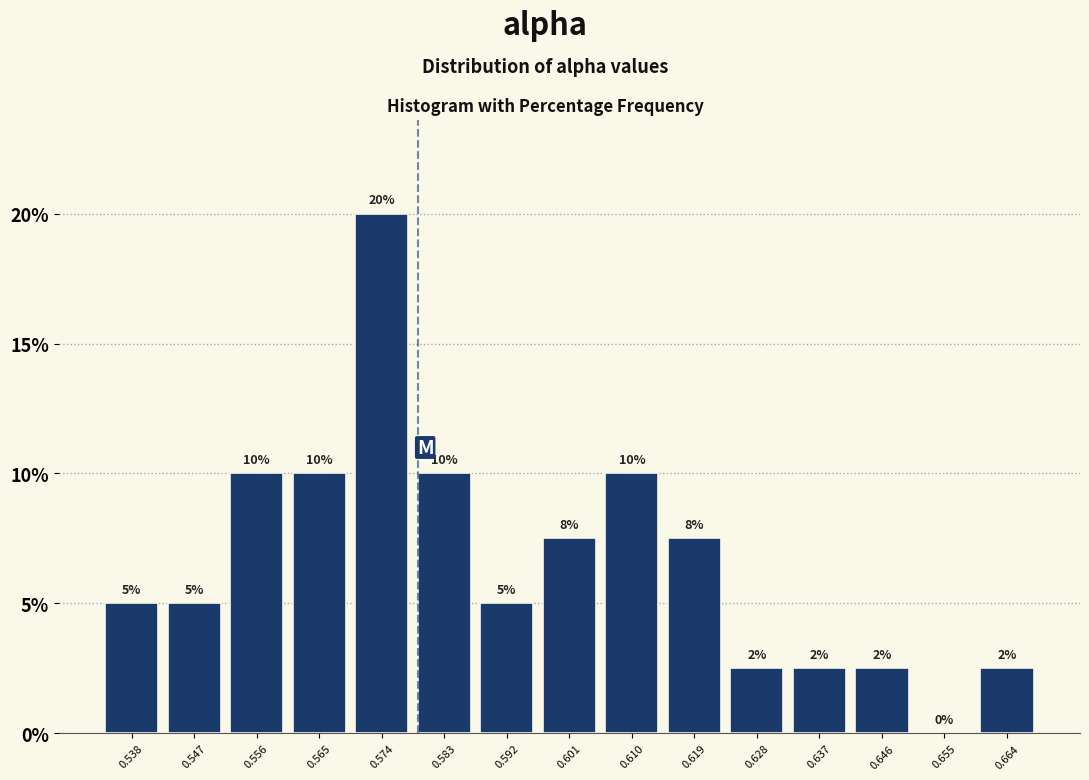

Over which range of the x-axis is the bar tallest?

0.570 to 0.579